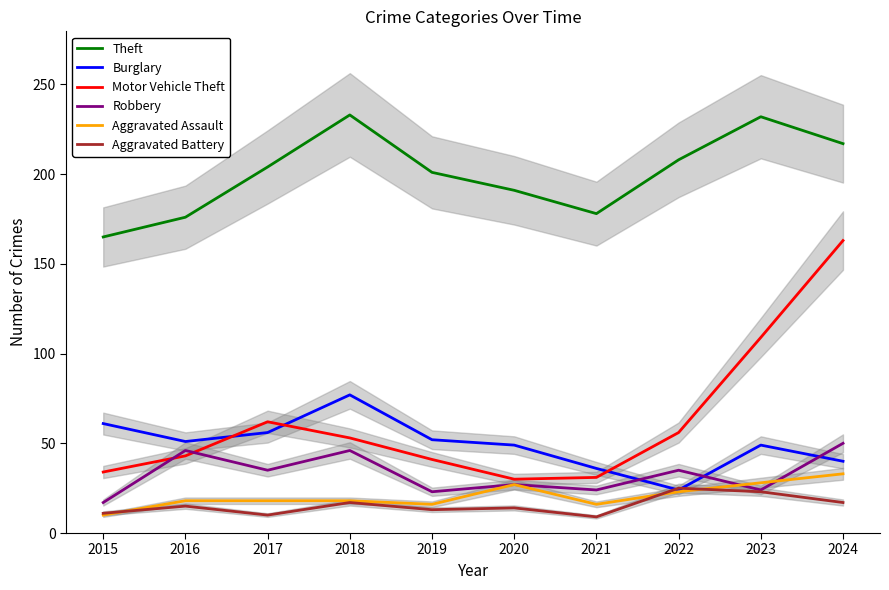

Does the chart display data point markers on the line(s)?

No